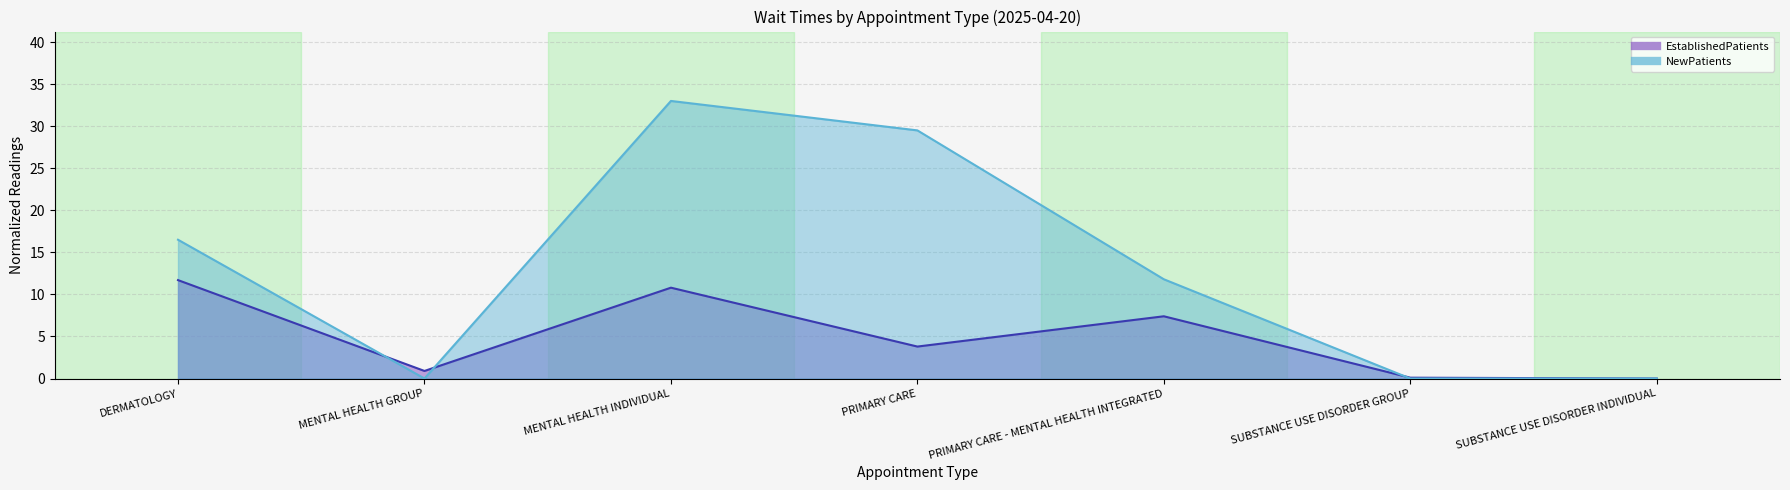

True or false: EstablishedPatients has a value of 11.7 at DERMATOLOGY.

True